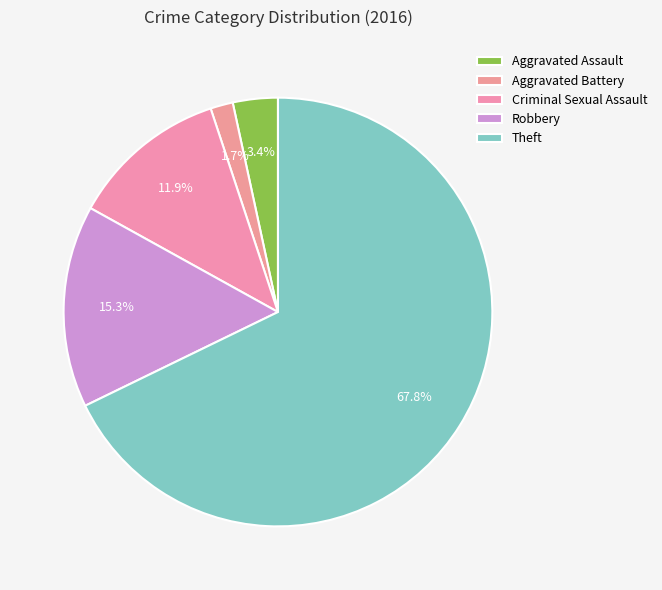

To the nearest percent, what is the combined percentage of Aggravated Battery and Criminal Sexual Assault?

14%